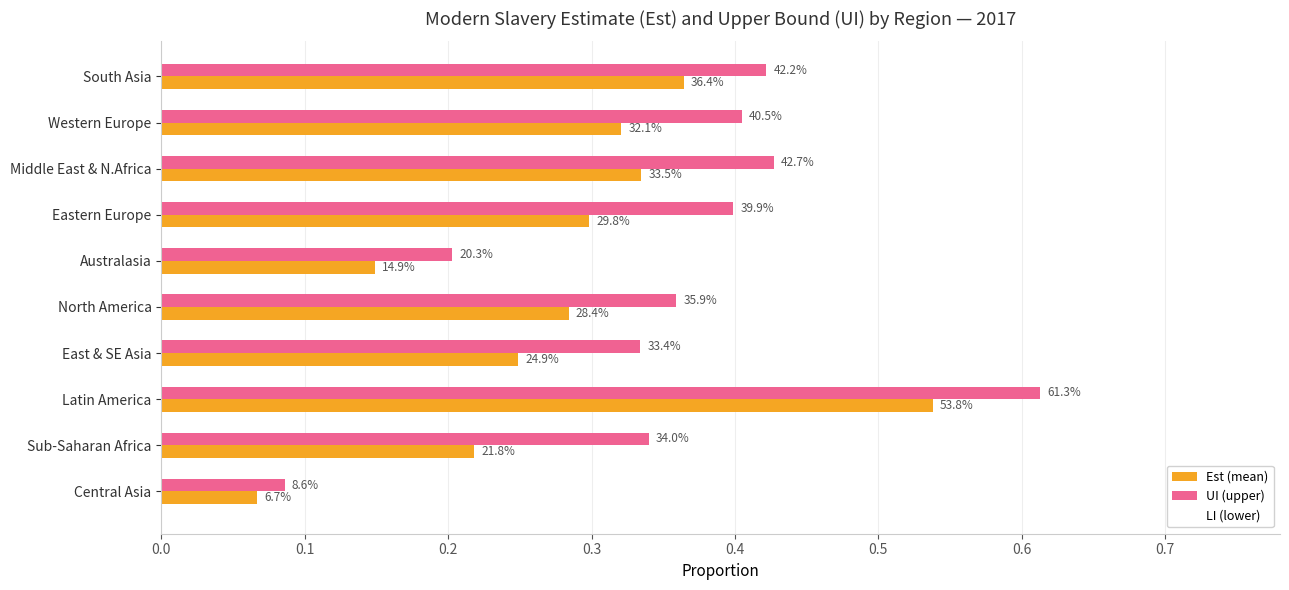

At how many categories does at least one series exceed 0?

10